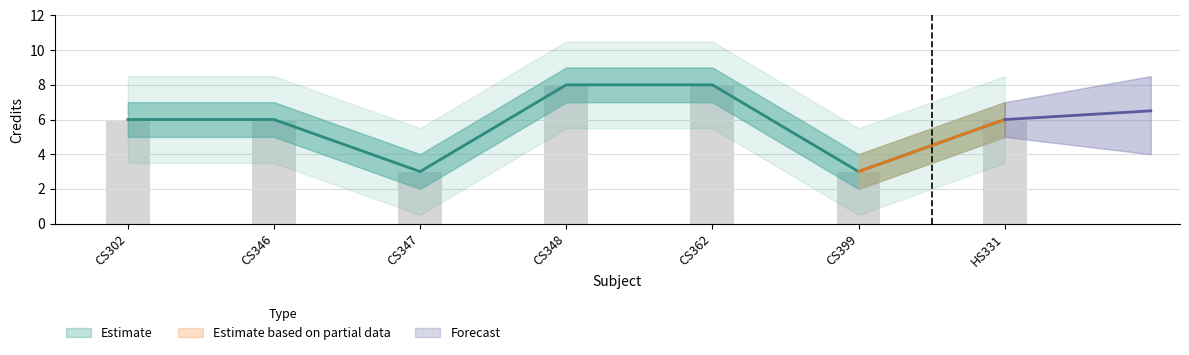

Reading left to right, transcribe all the data shown in this chart.

Credit: CS302=6	CS346=6	CS347=3	CS348=8	CS362=8	CS399=3	HS331=6
Credit_upper: CS302=6	CS346=6	CS347=3	CS348=8	CS362=8	CS399=3	HS331=6